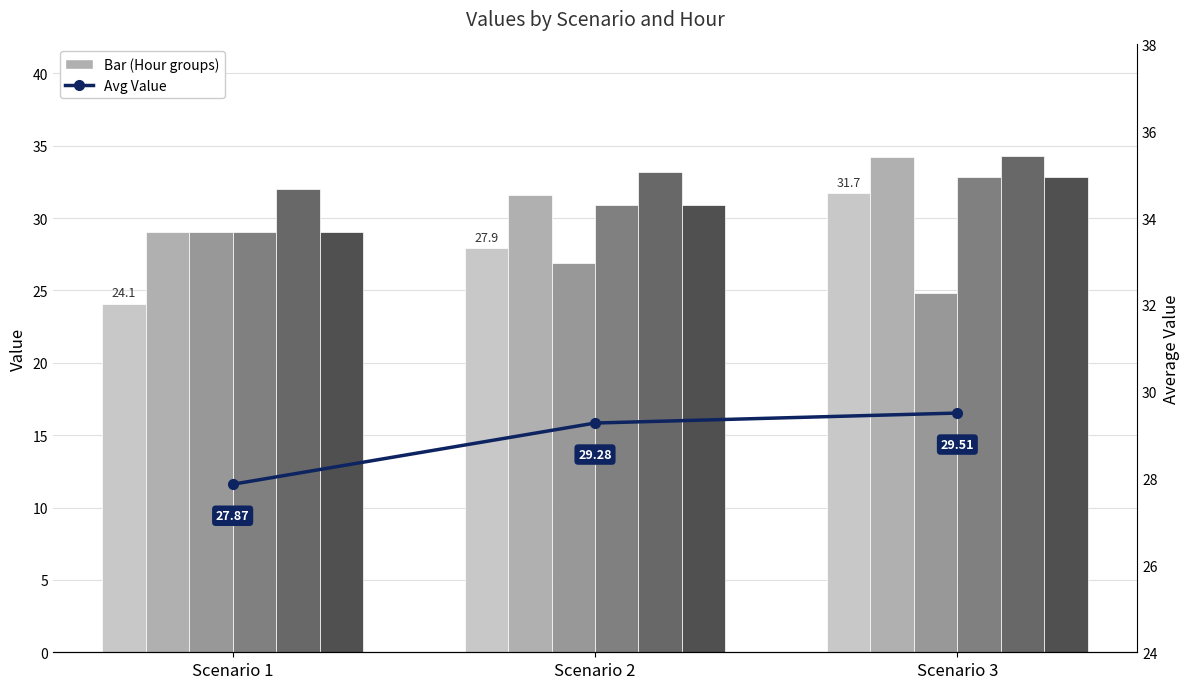

How many groups of bars are there?

3